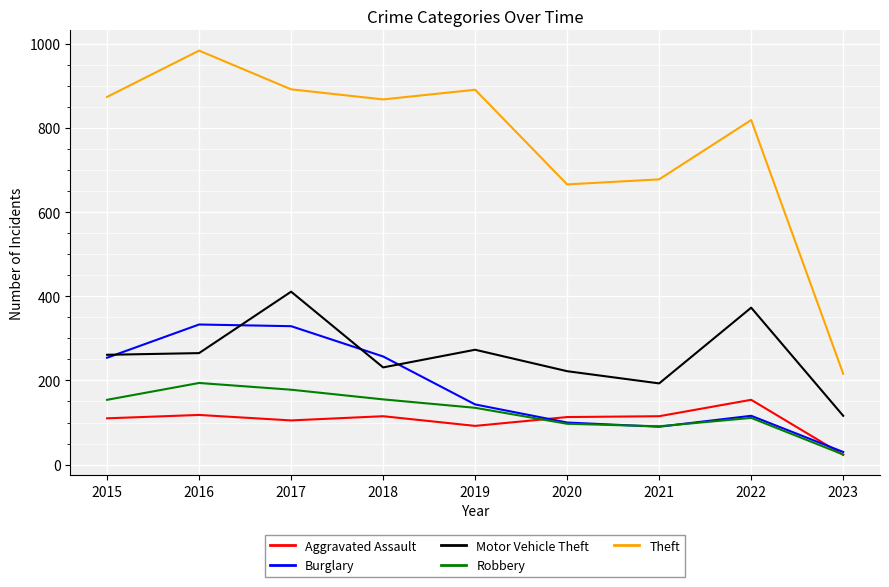

What is the minimum value for Theft?

216